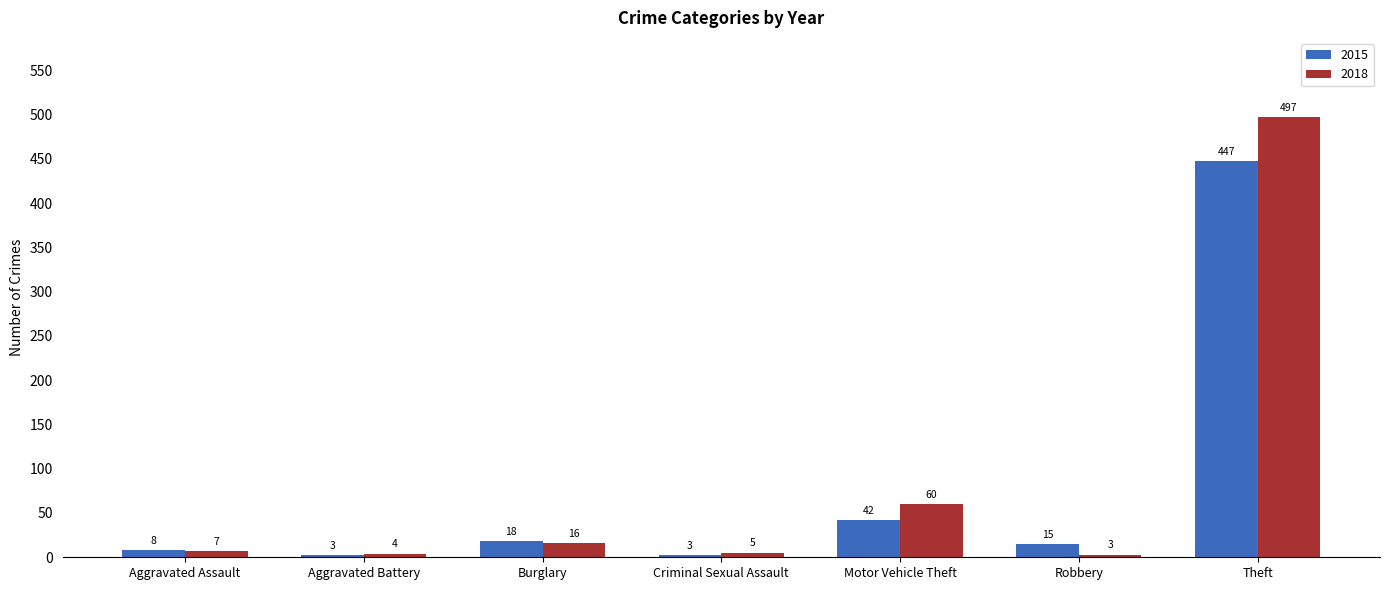

At which label does 2015 first exceed 15?

Burglary